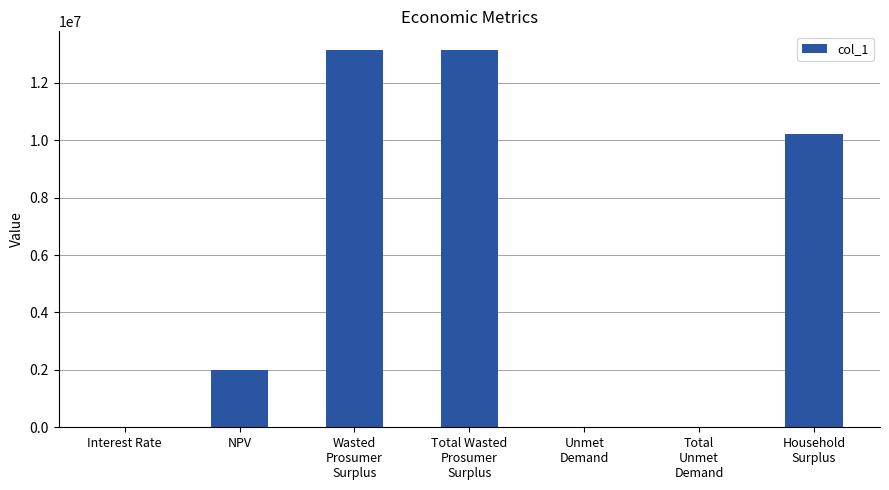

Count the number of categories in the chart.

7